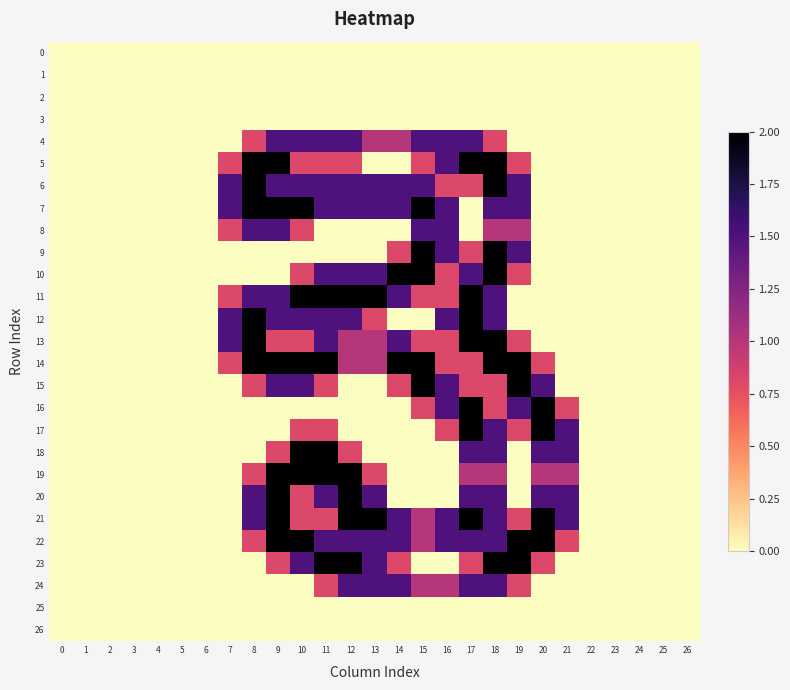

What is the difference between the highest and lowest values at 12?

2.0